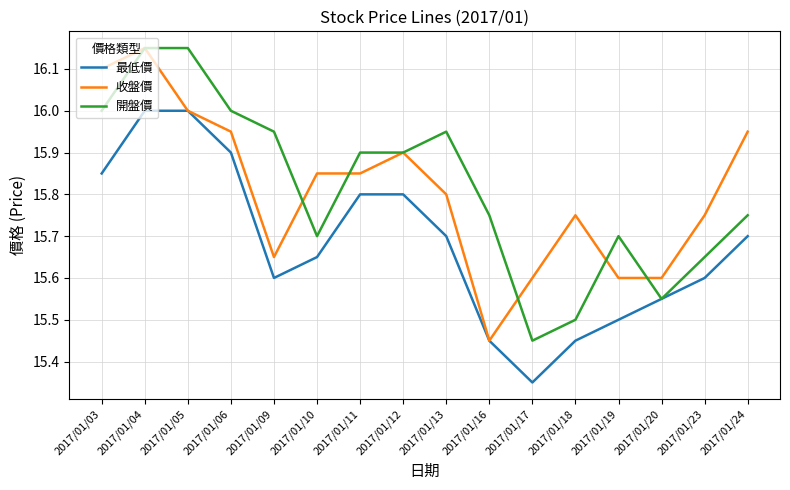

At which label does 開盤價 reach its minimum?

2017/01/17